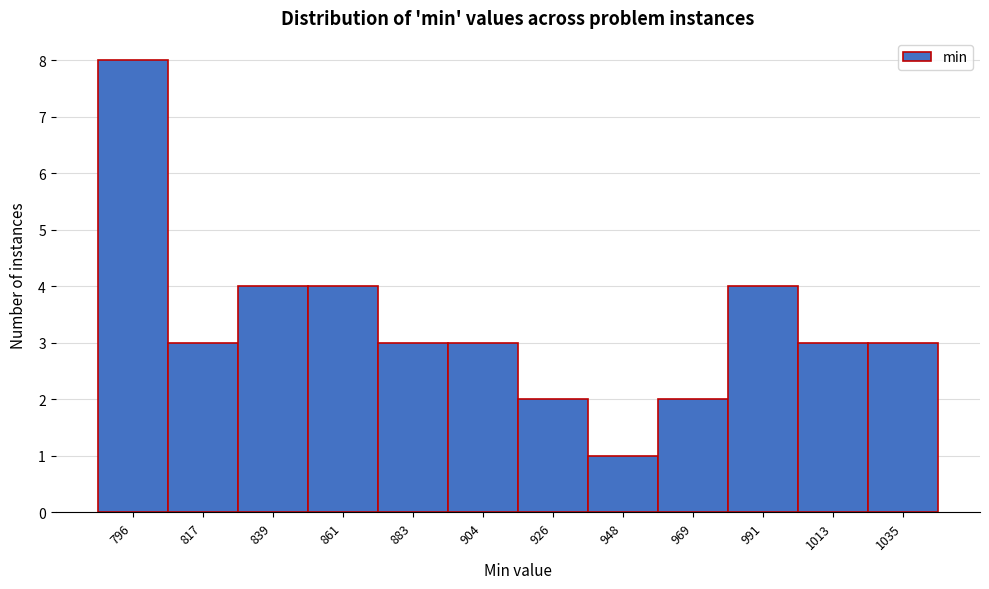

Reading left to right, extract all data points from this chart.

8	3	4	4	3	3	2	1	2	4	3	3